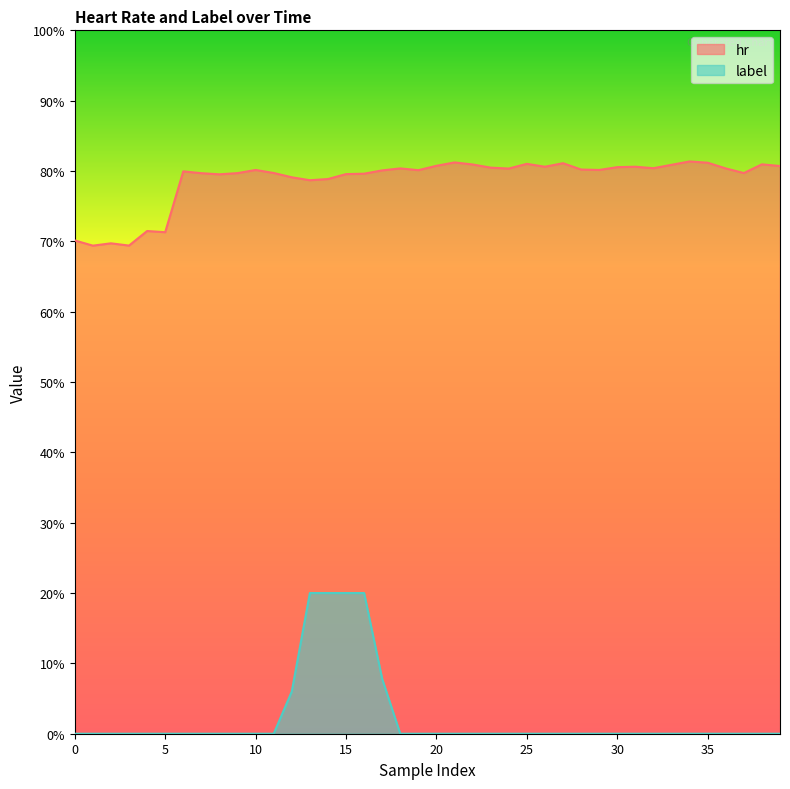

What is the difference between the second highest and second lowest values in the hr series?

11.8